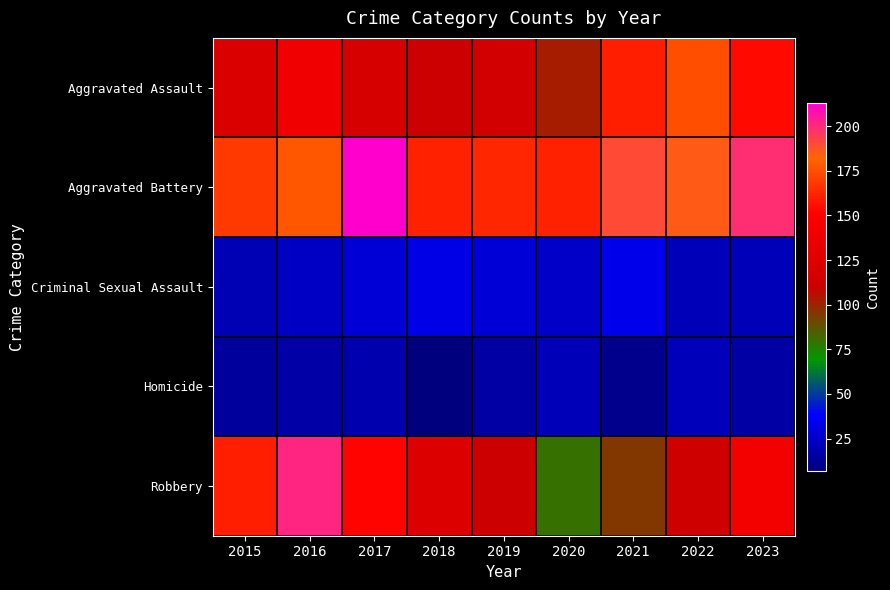

Which series has the largest total across all categories?

Aggravated Battery